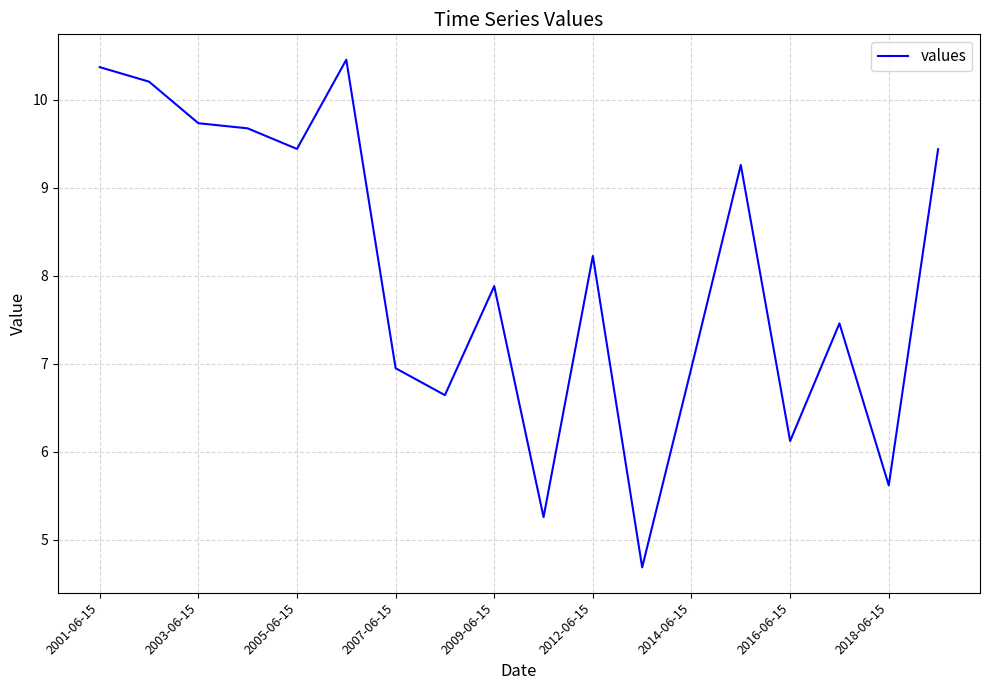

How many distinct data groups are displayed?

1